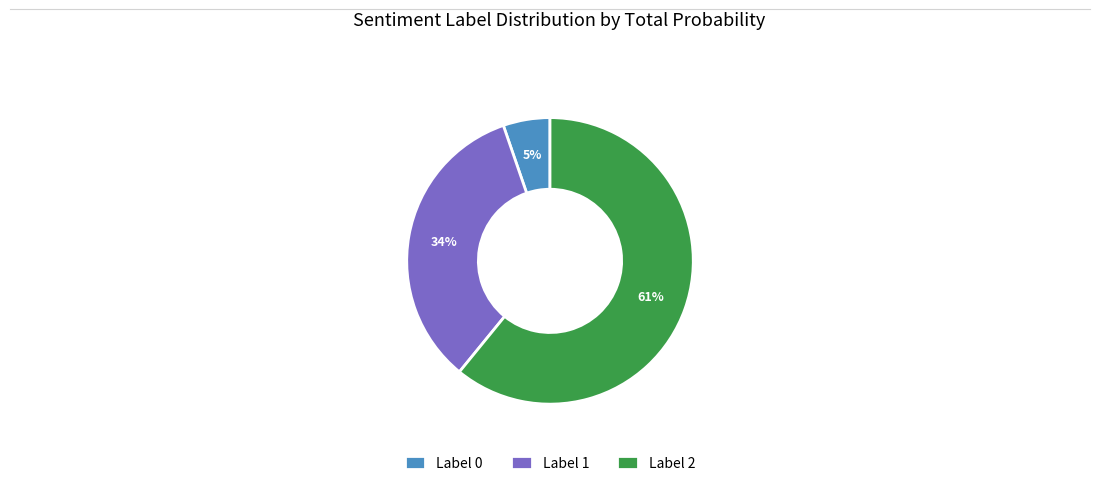

Is Label 0 the majority of the pie?

No